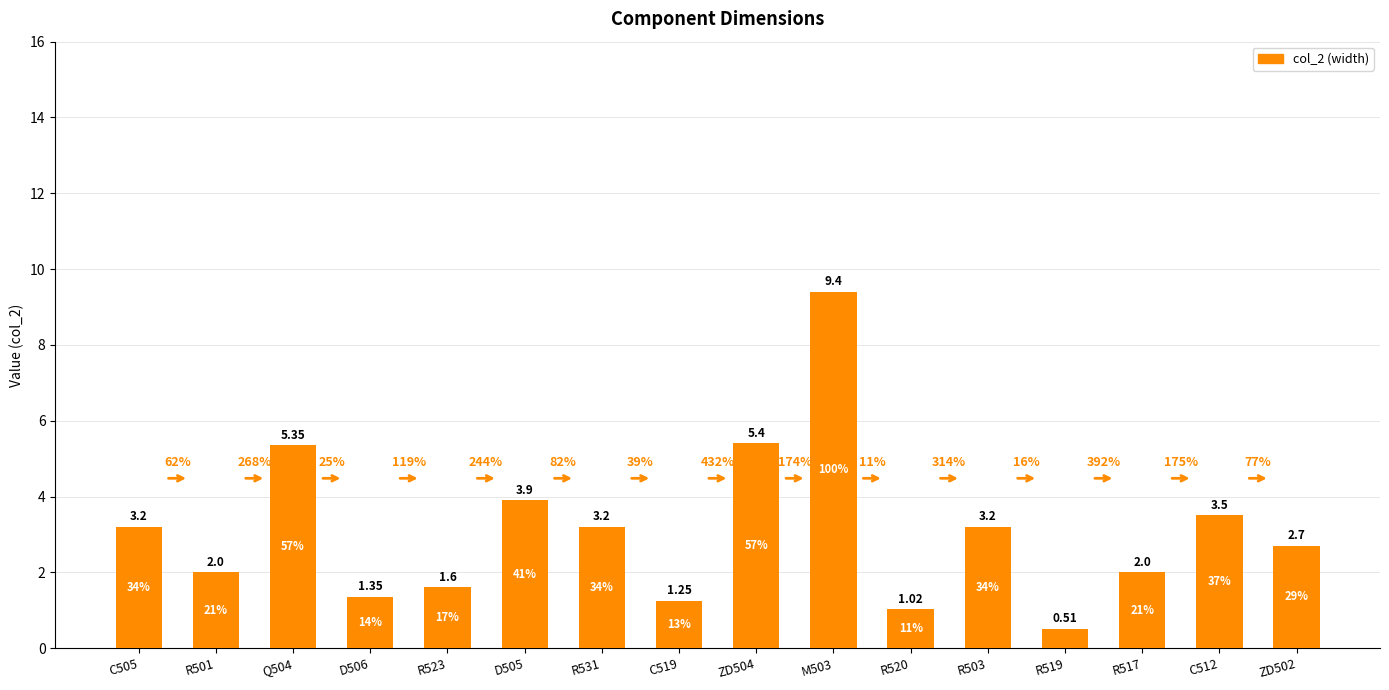

Does the chart contain any negative values?

No